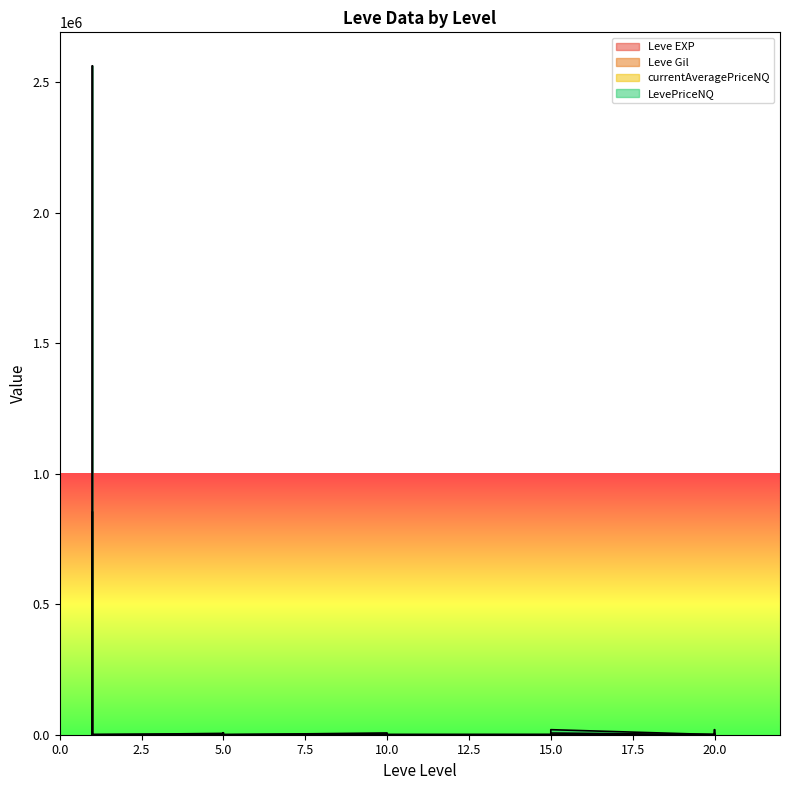

How many lines are shown in the chart?

4